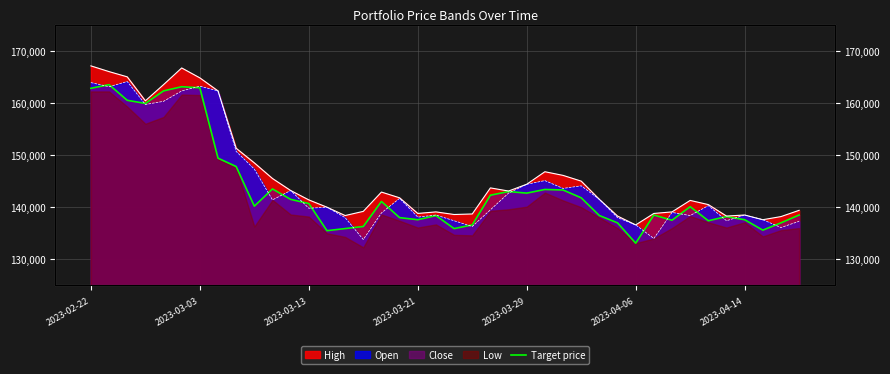

How many data points does each series have?

40